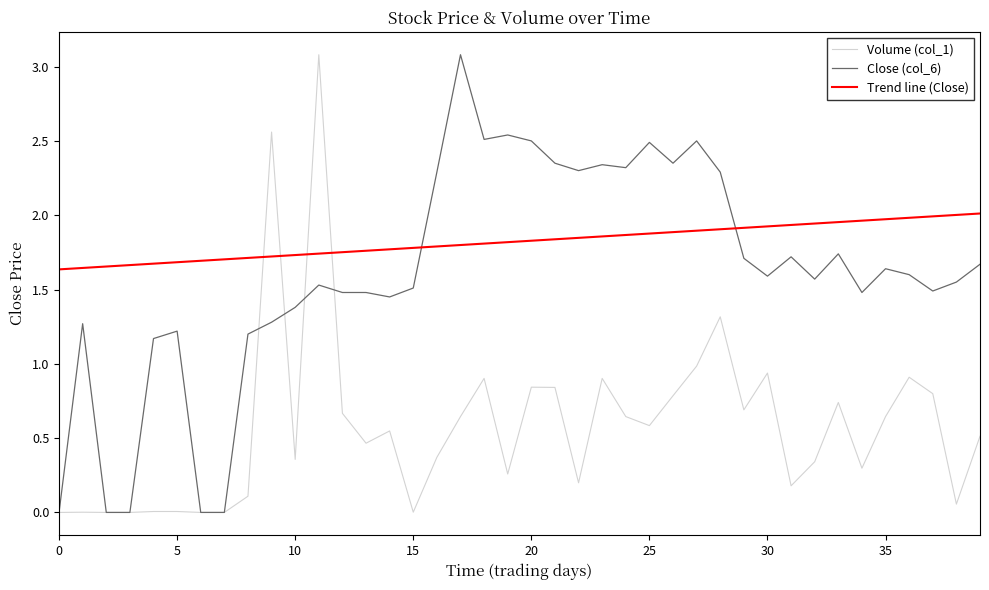

List the series in order of their overall mean, highest first.

Trend line (Close), Close (col_6), Volume (col_1)